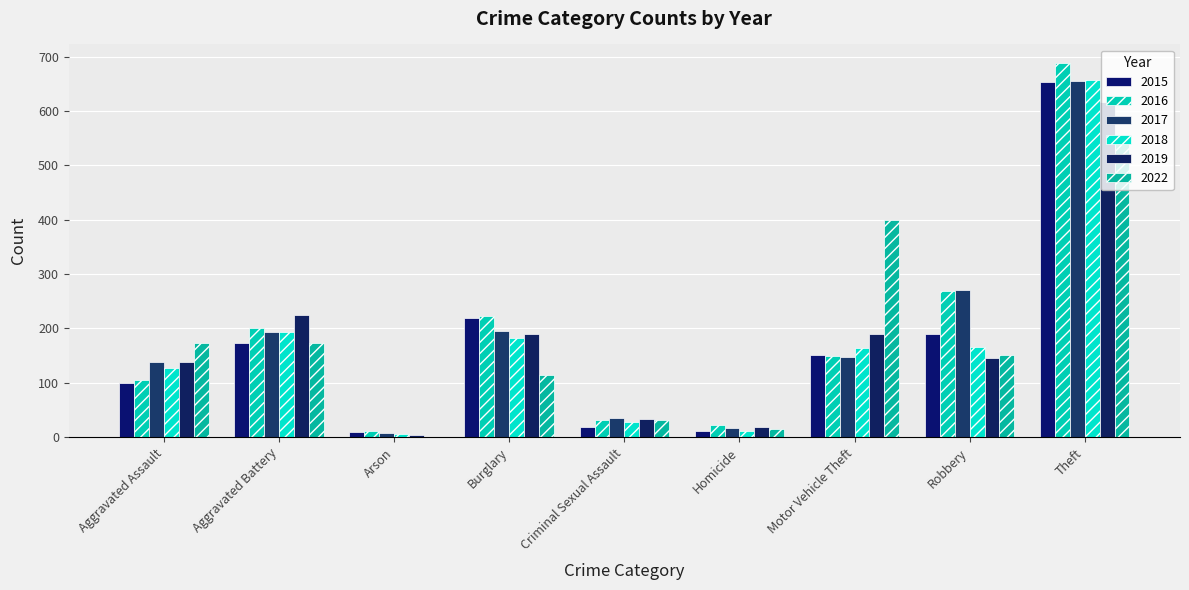

How many groups of bars are there?

9